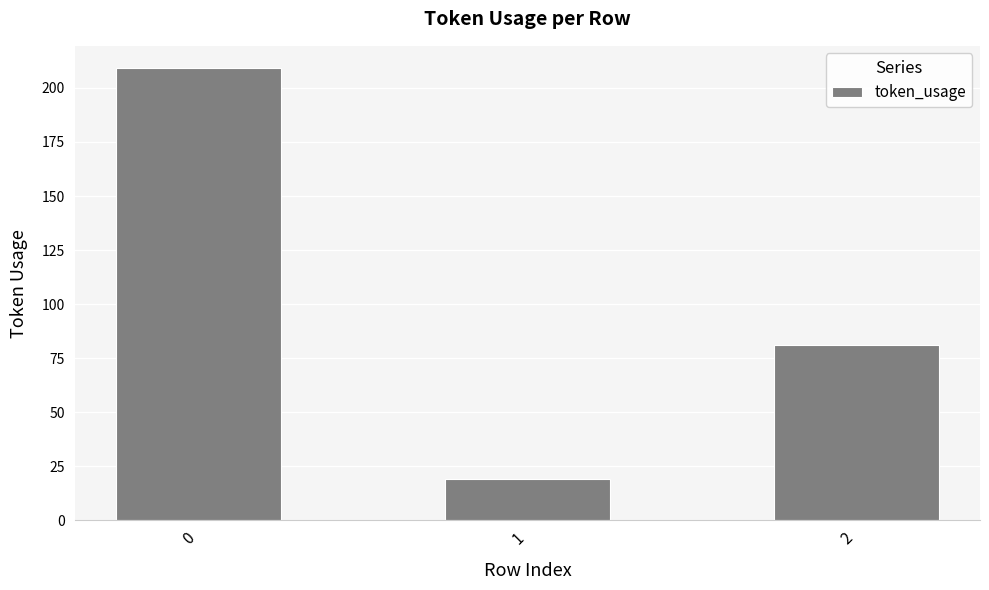

The value at 0 is 287. True or false?

False